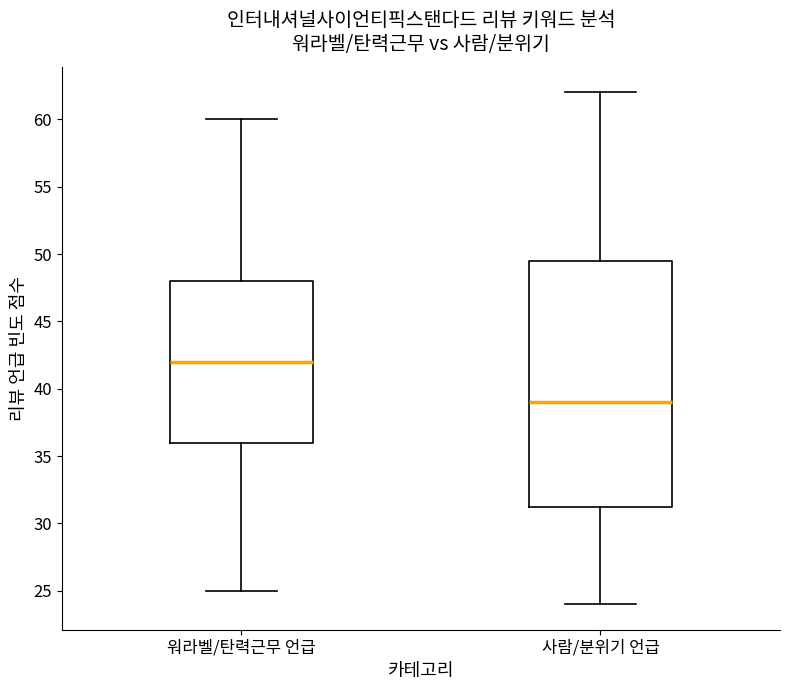

Reading left to right, transcribe this box plot: for each box, give where its median line is, the range the box spans, and where its two whiskers end, as read against the y-axis. The values are not printed on the chart, so give them approximately, as read against the axis.

워라벨/탄력근무 언급: median 42.0, box 36.0 to 48.0, whiskers 25.0 to 60.0
사람/분위기 언급: median 39.0, box 31.5 to 49.5, whiskers 24.0 to 62.0